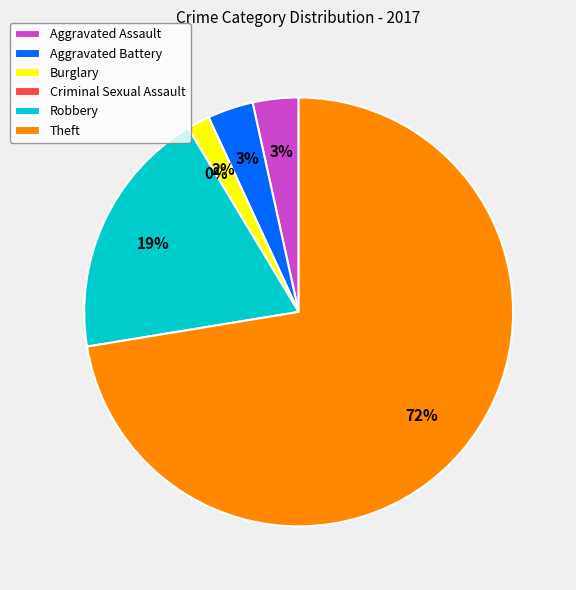

To the nearest percent, what is the difference between the largest and smallest slice percentages?

72%